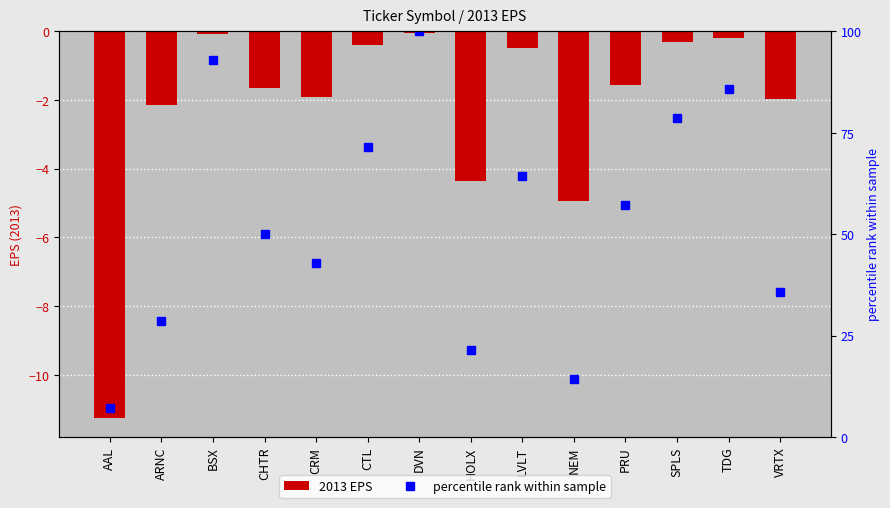

Where does the percentile rank within sample series first go above 57?

BSX